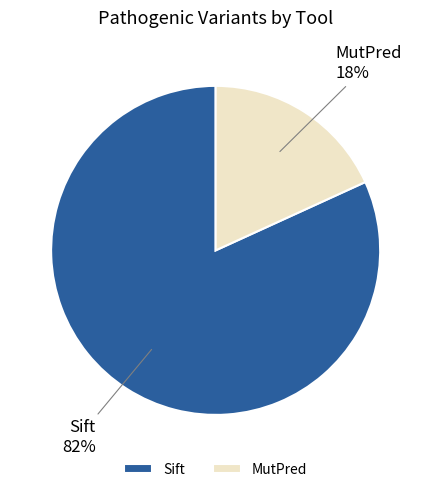

Which category has the biggest portion of the pie?

Sift